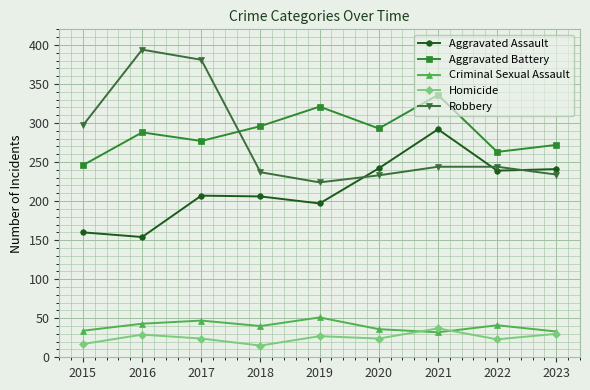

At which label does Robbery reach its peak?

2016